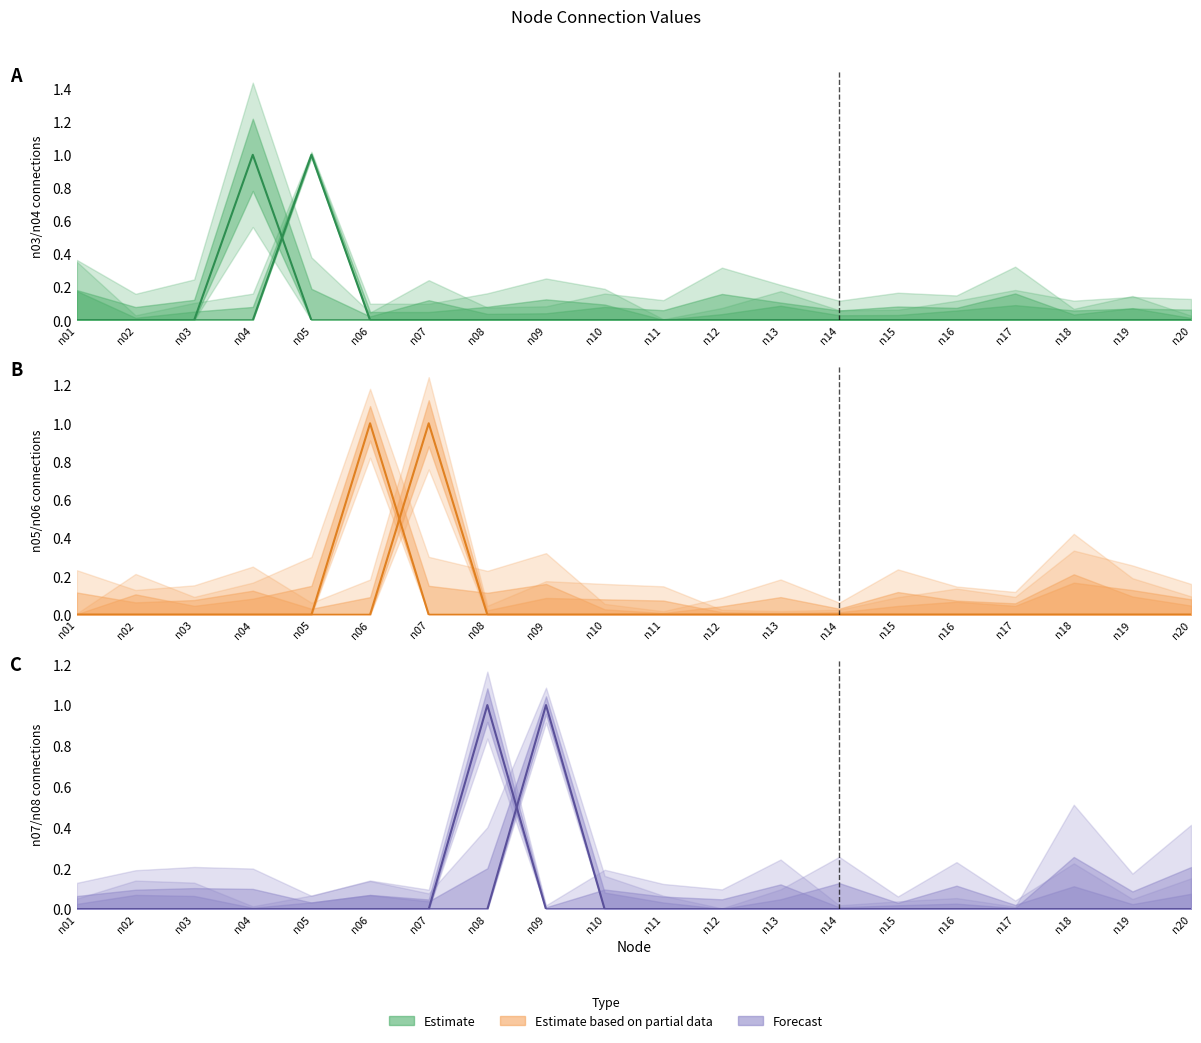

List the series in order of their peak value, lowest first.

Estimate (n03), Estimate (n04), Estimate based on partial data (n05), Estimate based on partial data (n06), Forecast (n07), Forecast (n08)